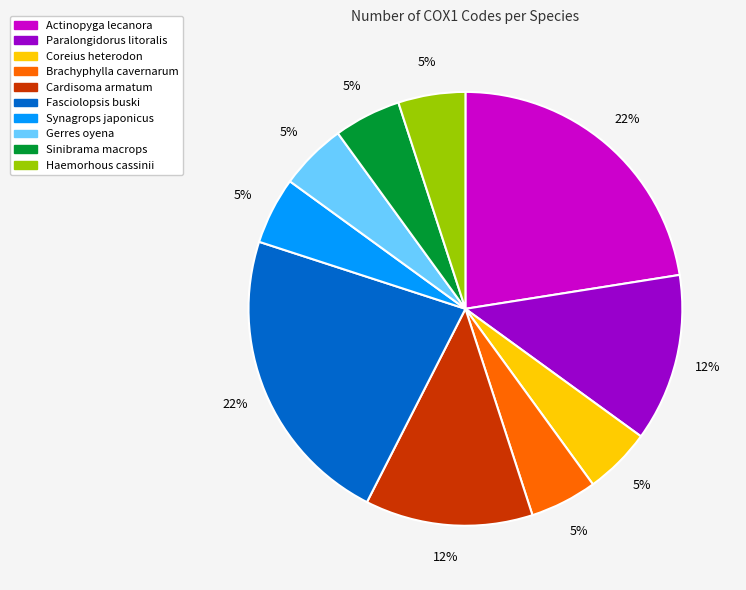

Is Synagrops japonicus the majority of the pie?

No